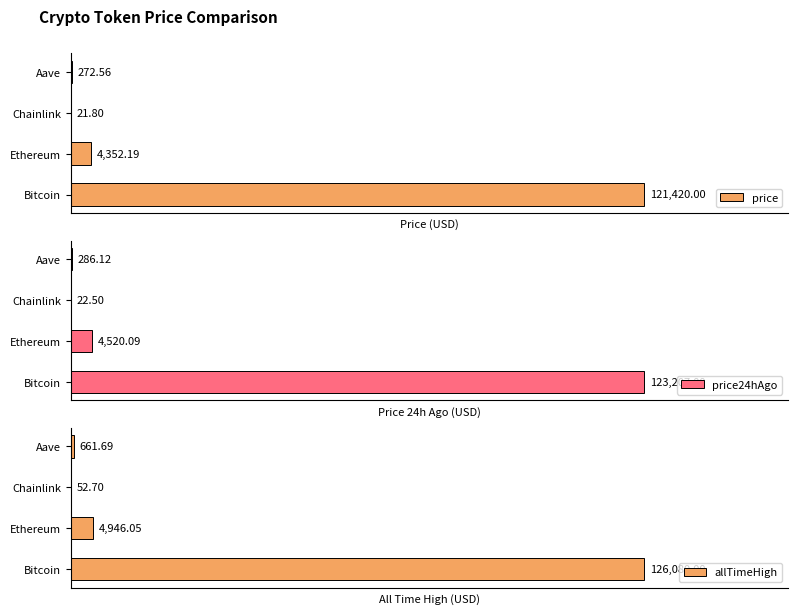

List the labels in order of allTimeHigh value, largest first.

Bitcoin, Ethereum, Aave, Chainlink